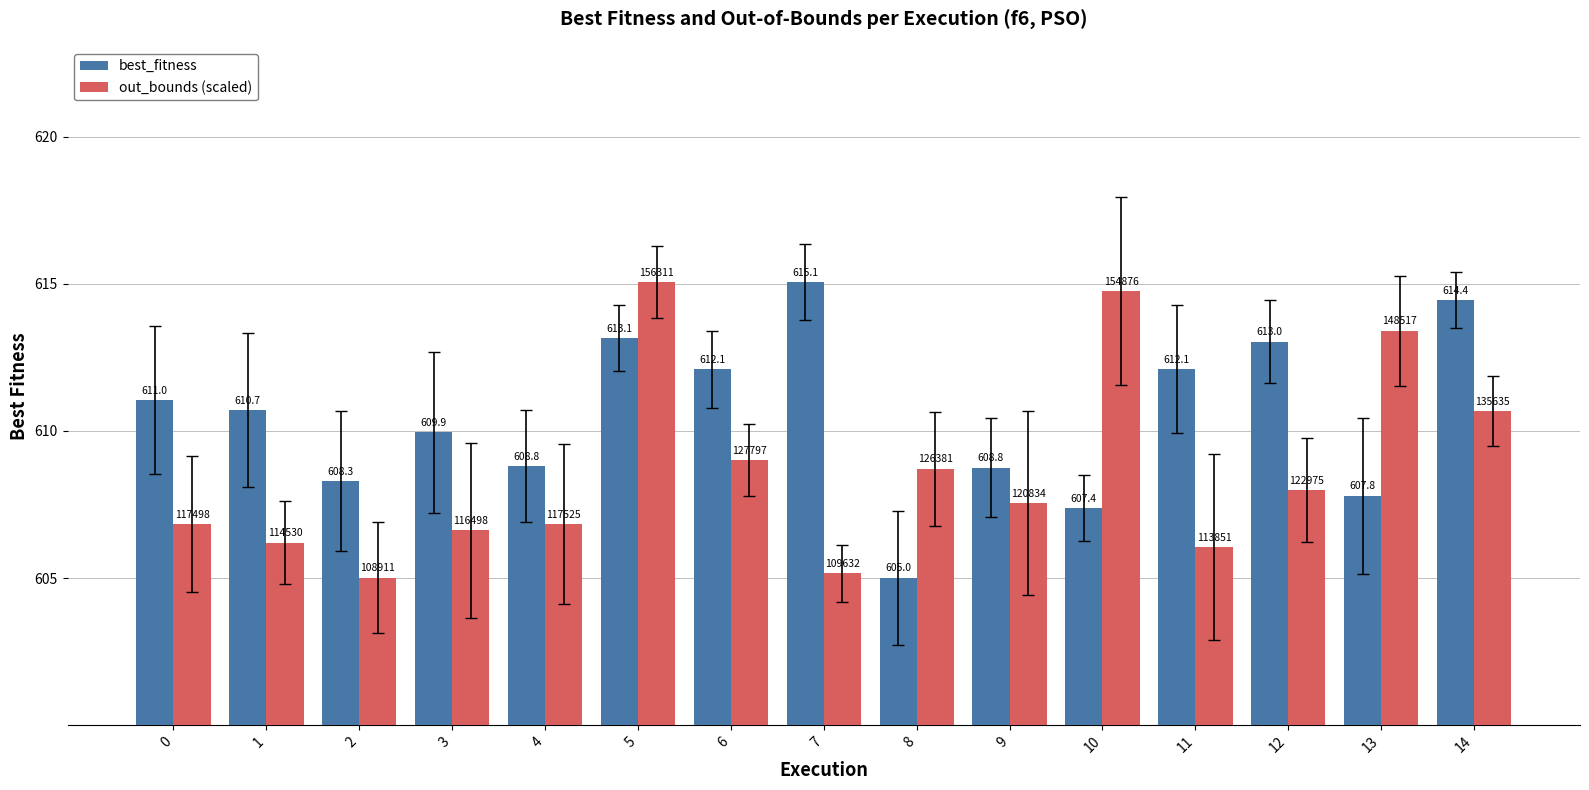

What value does the out_bounds (scaled) series have at 6?

609.0